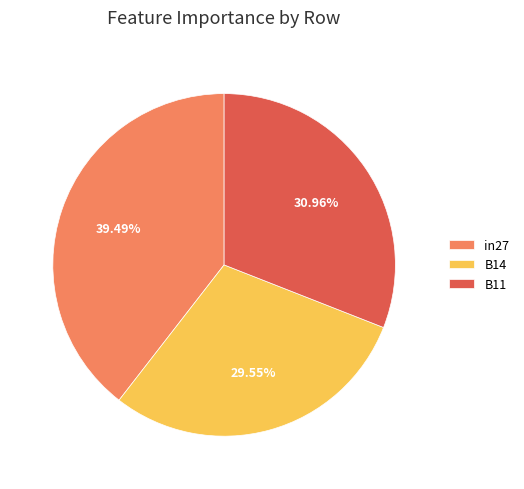

Rank the categories by value from lowest to highest.

B14, B11, in27